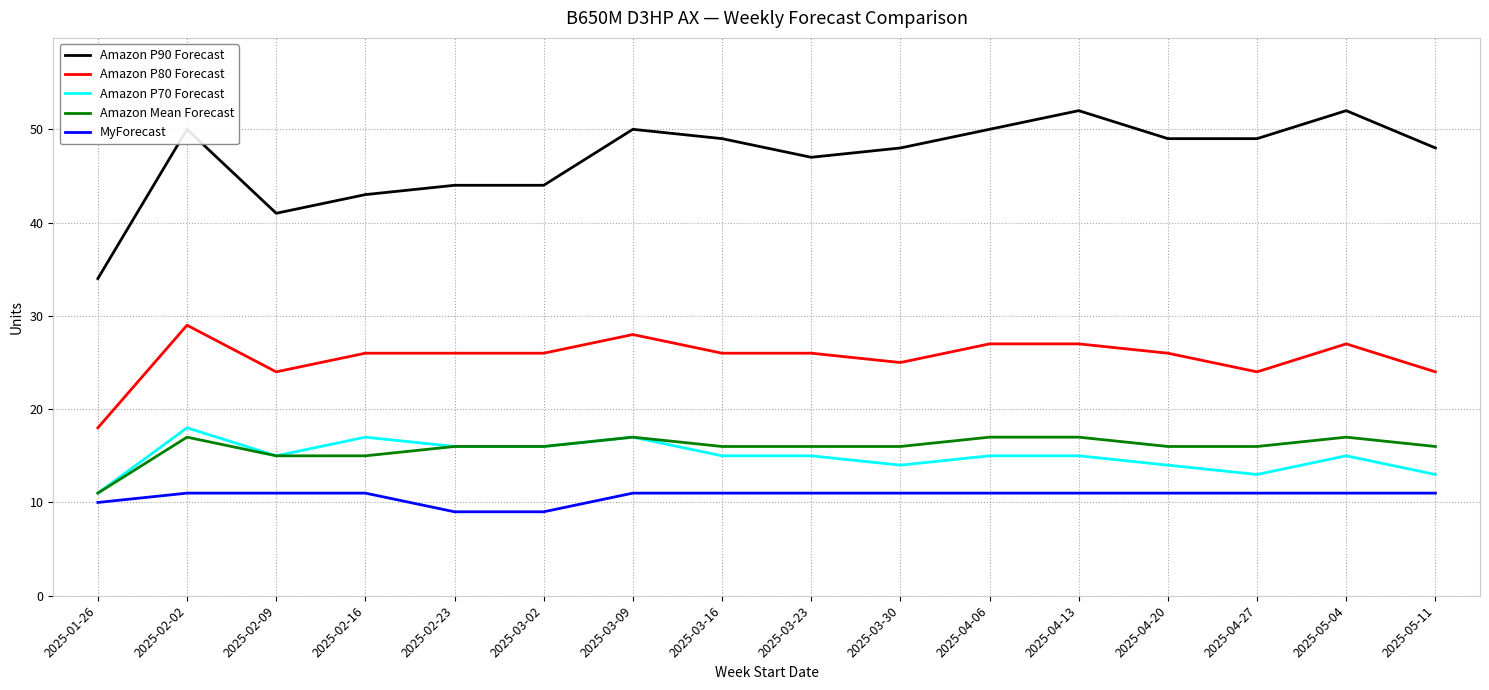

List the series in order of their peak value, lowest first.

MyForecast, Amazon Mean Forecast, Amazon P70 Forecast, Amazon P80 Forecast, Amazon P90 Forecast